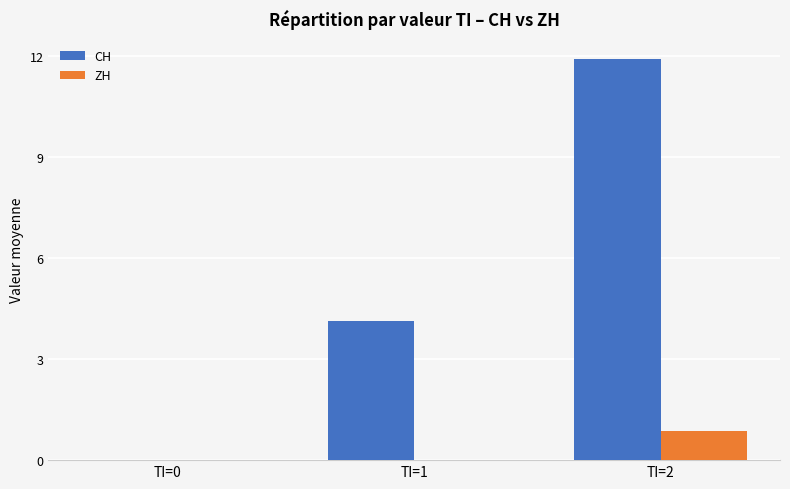

What is the total value across all series at TI=1?

4.1